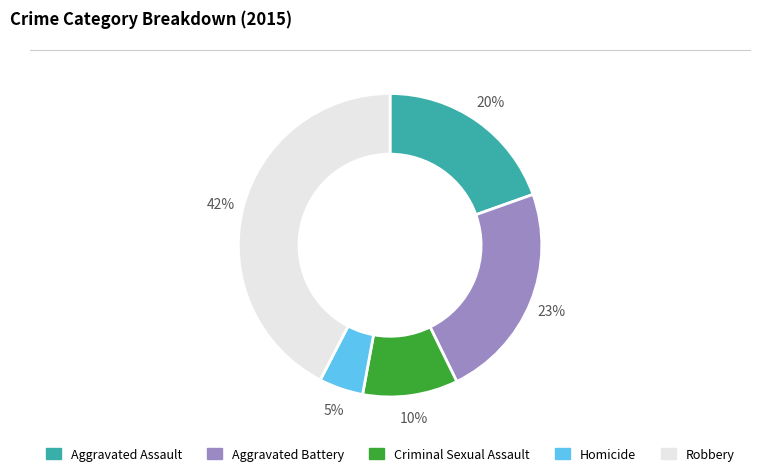

The Robbery slice represents 54% of the pie. True or false?

False